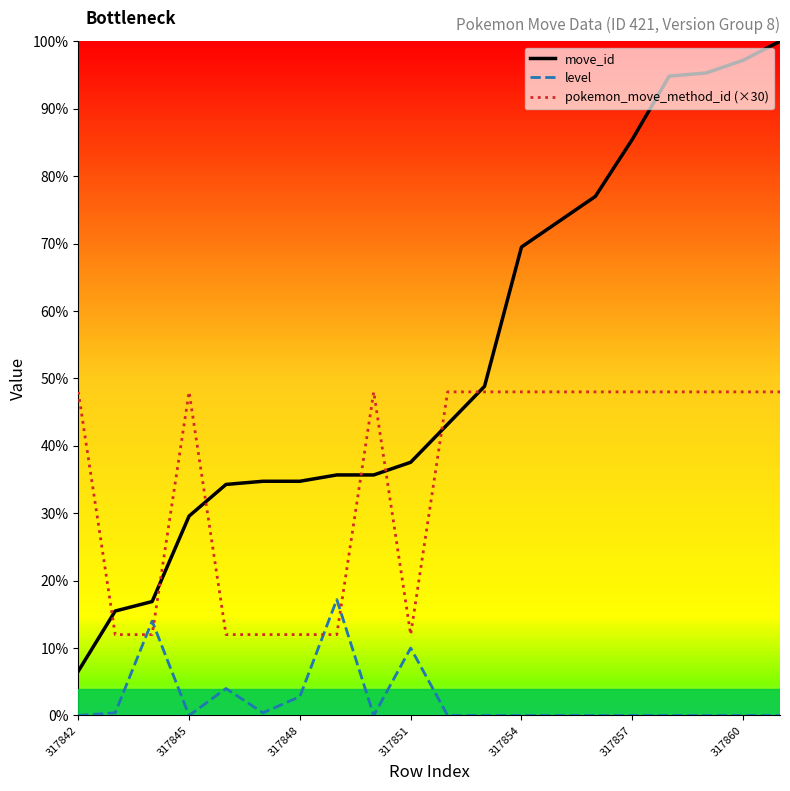

Reading right to left, extract all data points from this chart.

move_id: 250.0	243.0	238.3	237.1	213.6	192.5	183.1	173.7	122.1	108.0	93.9	89.2	89.2	86.9	86.9	85.7	73.9	42.3	38.7	16.4
level: 0.0	0.0	0.0	0.0	0.0	0.0	0.0	0.0	0.0	0.0	25.0	0.0	43.0	7.0	1.0	10.0	0.0	35.0	1.0	0.0
pokemon_move_method_id (×30): 120.0	120.0	120.0	120.0	120.0	120.0	120.0	120.0	120.0	120.0	30.0	120.0	30.0	30.0	30.0	30.0	120.0	30.0	30.0	120.0